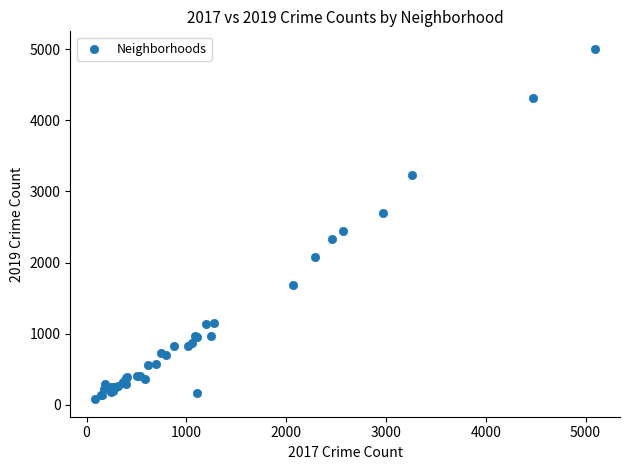

What Y value in the scatter plot is closest to 2542?

2441